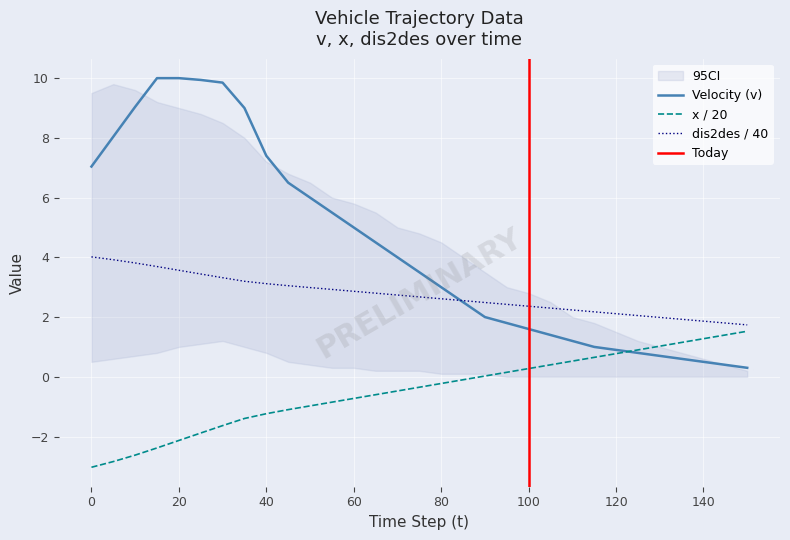

Rank the series by their maximum value, from lowest to highest.

x, dis2des, v